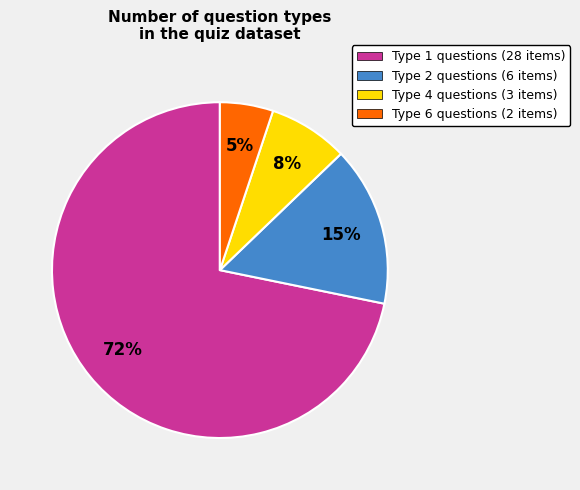

True or false: Type 4 accounts for 25% of the total.

False